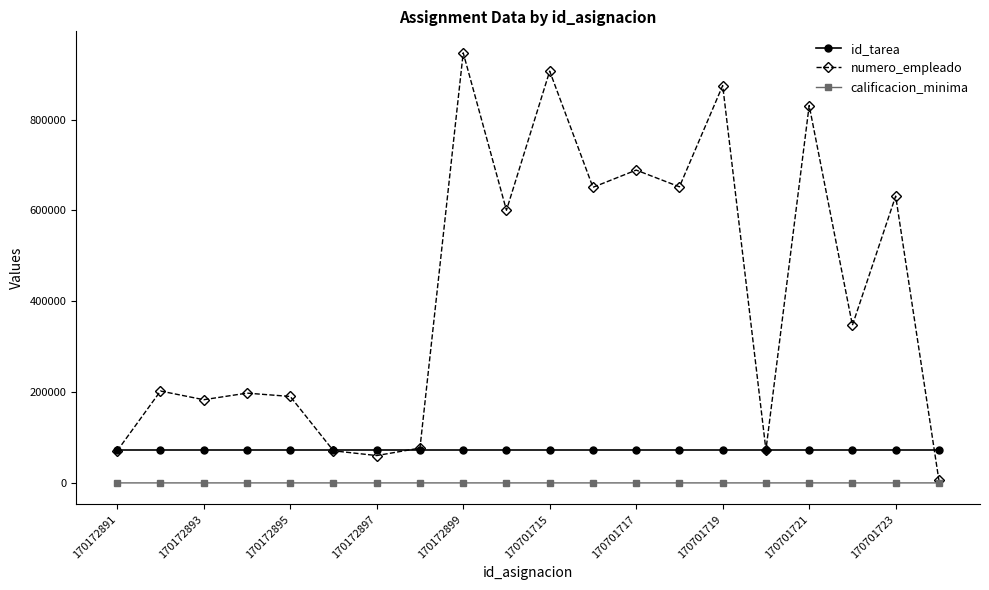

Which series has the widest spread of values?

numero_empleado